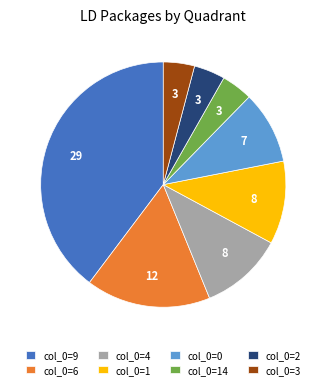

The col_0=6 slice represents 16% of the pie. True or false?

True